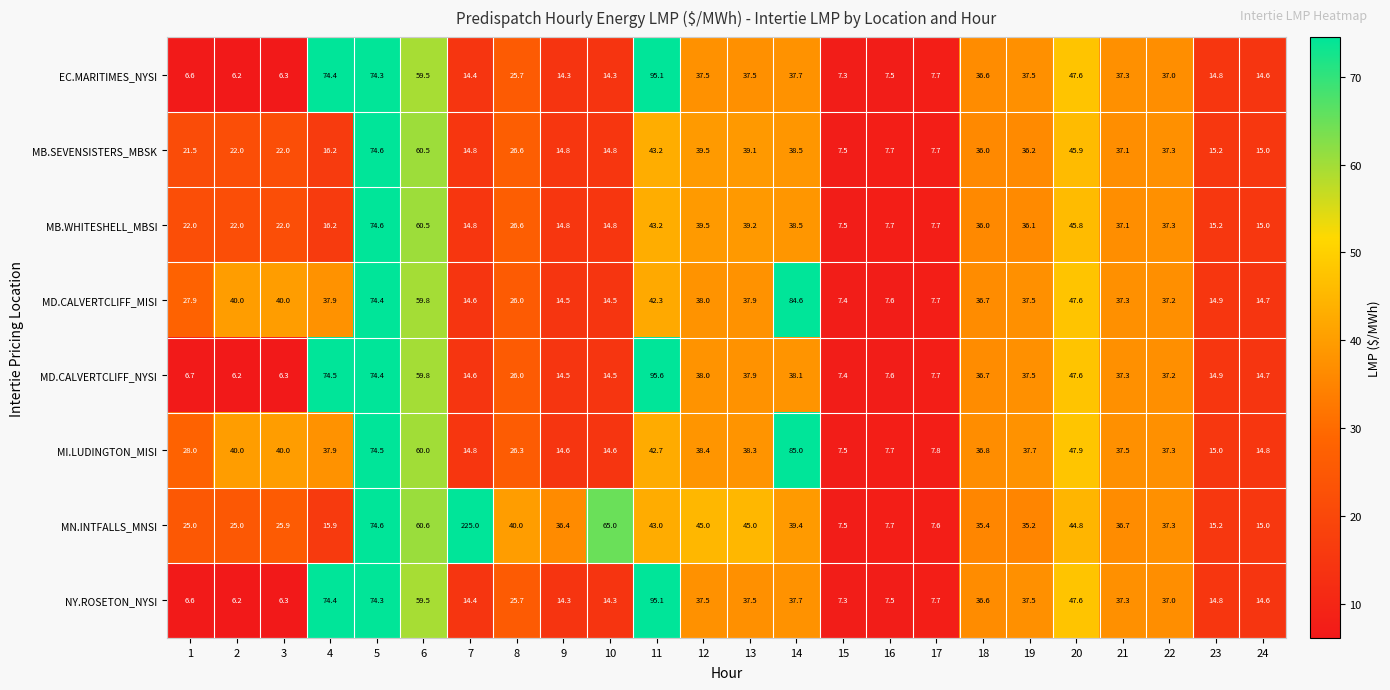

The MI.LUDINGTON_MISI series shows 39.4 at 8. True or false?

False